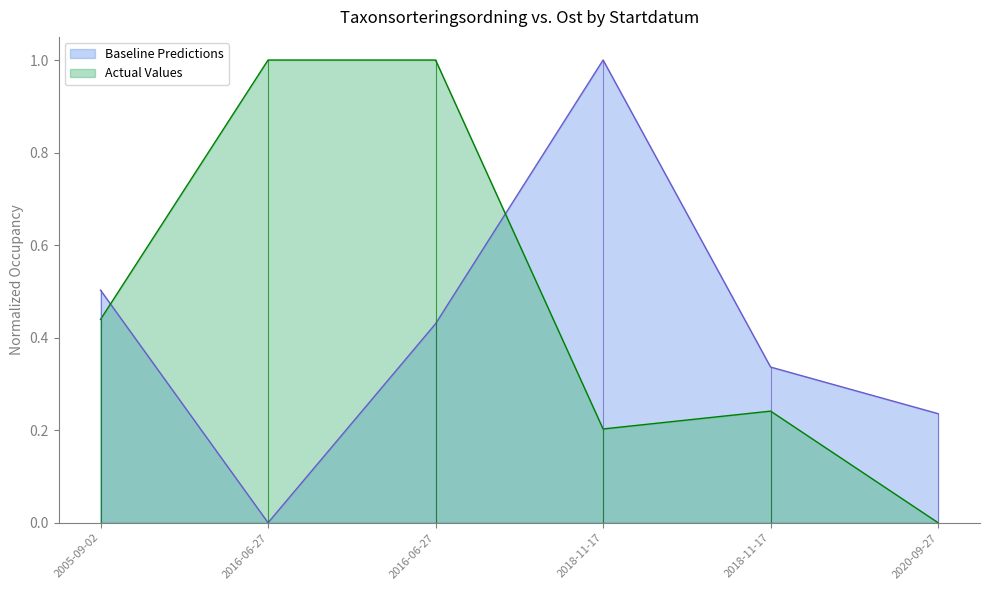

What is the label of the 3rd point from the left?

2016-06-27